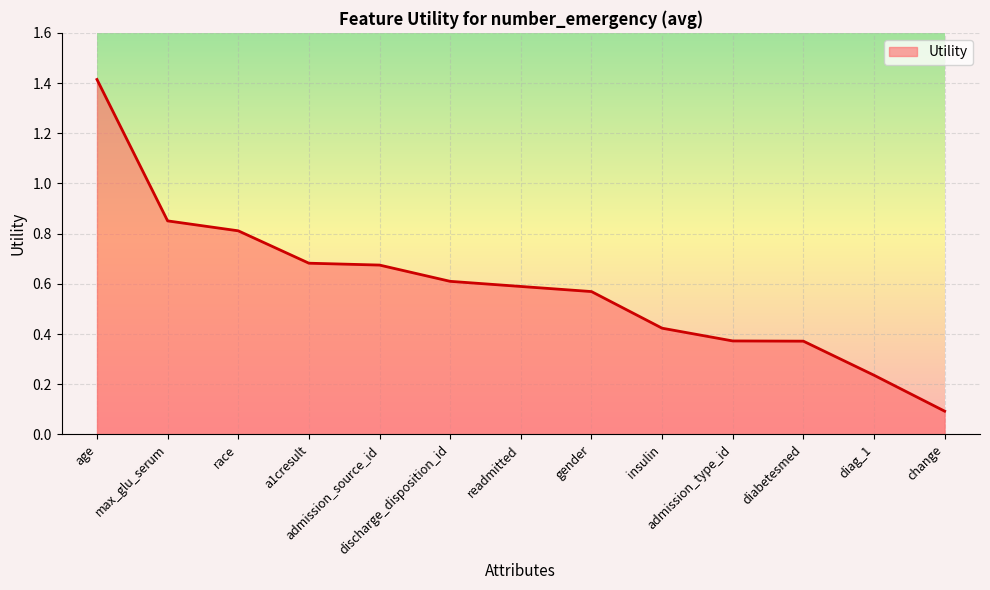

What is the difference between the maximum and minimum values?

1.3